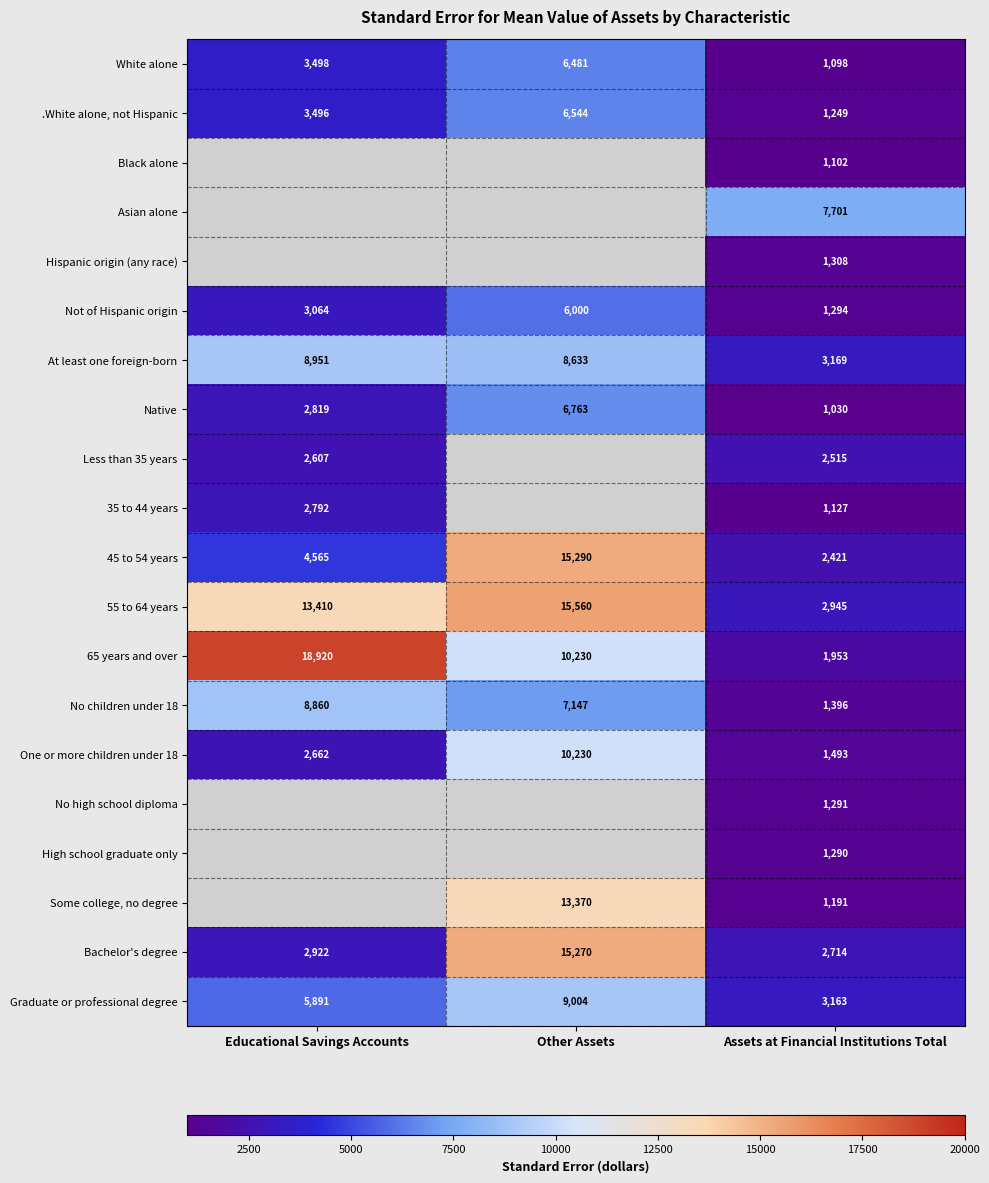

Which has a higher value, Educational Savings Accounts or Other Assets?

Other Assets